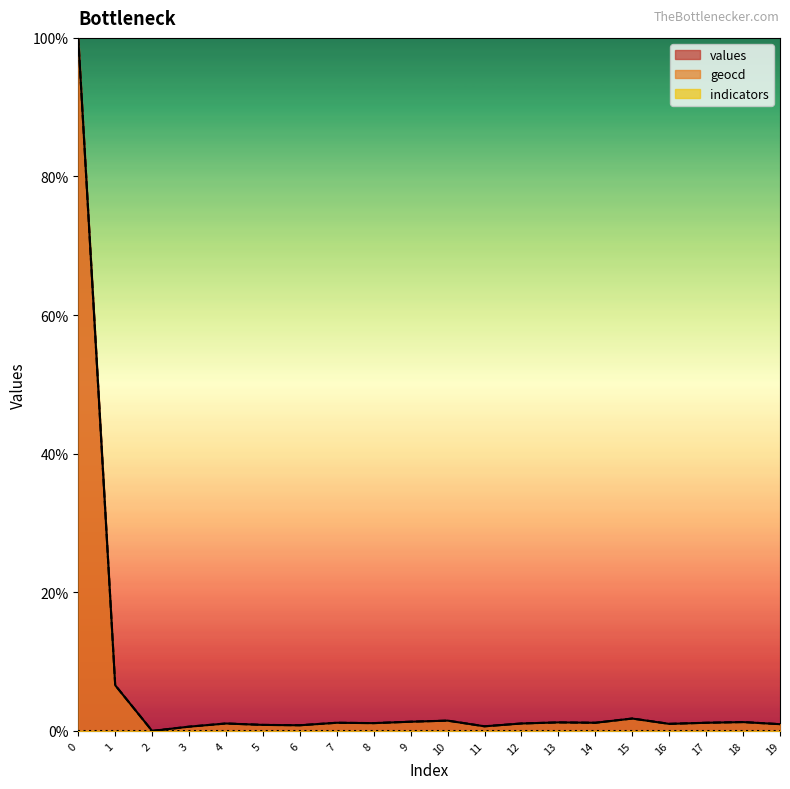

List the labels in order of geocd value, smallest first.

2, 3, 11, 6, 5, 19, 16, 4, 12, 8, 7, 14, 17, 13, 18, 9, 10, 15, 1, 0